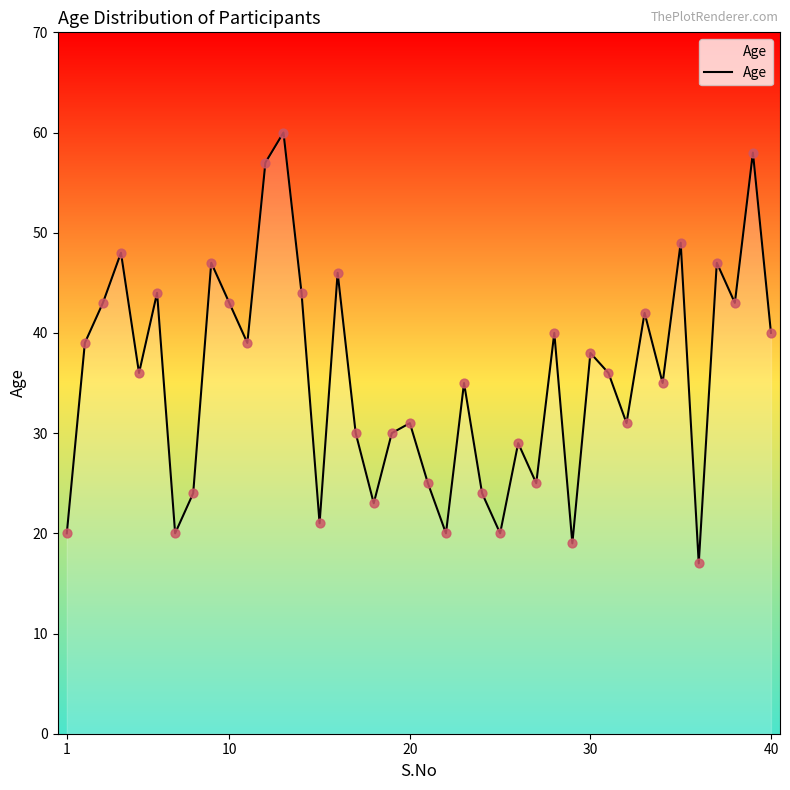

What is the greatest value displayed?

60